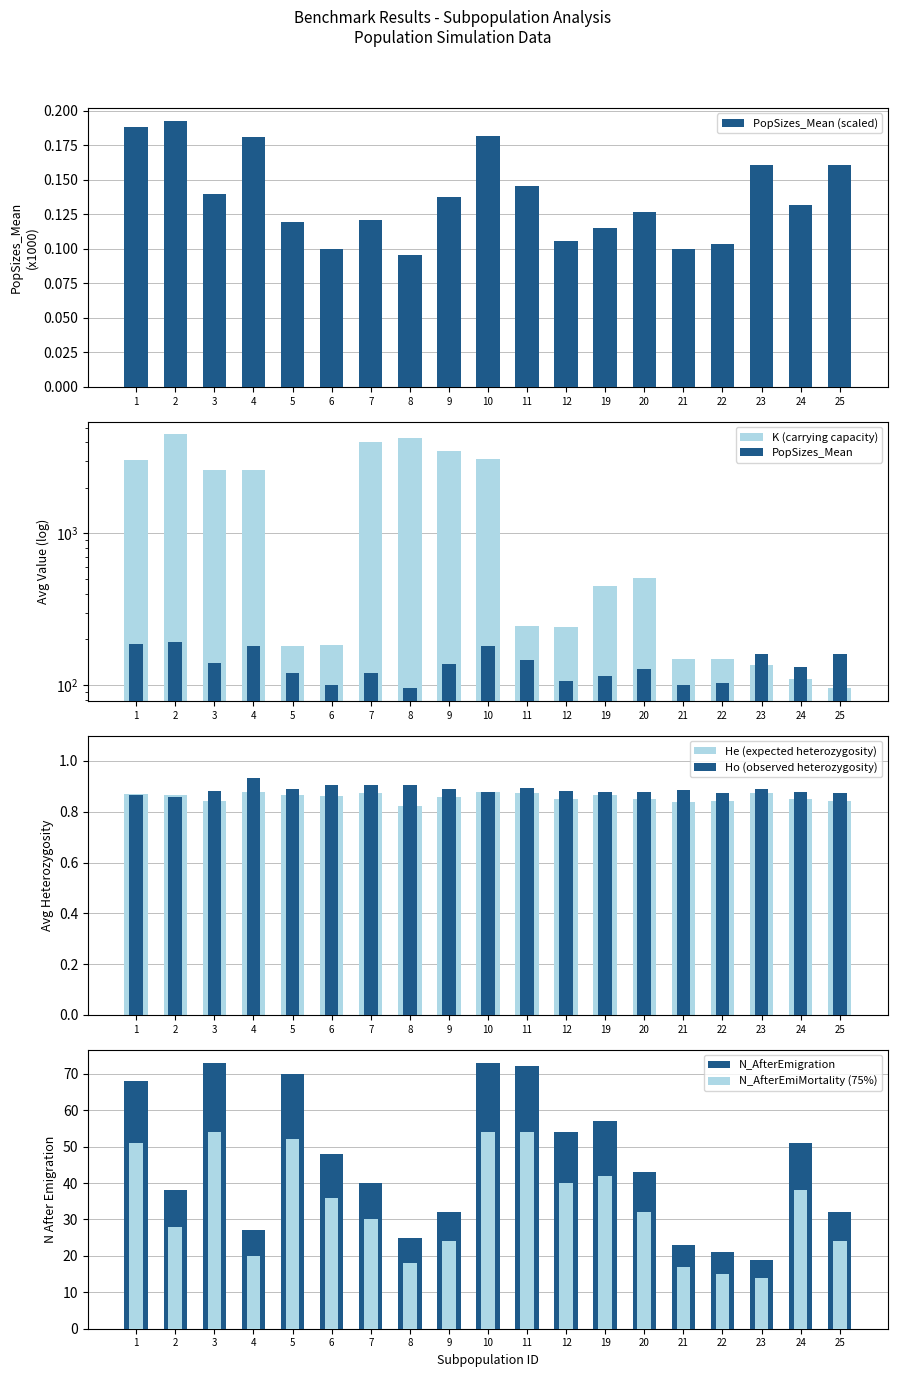

Between 1 and 12, which series saw the biggest shift?

K